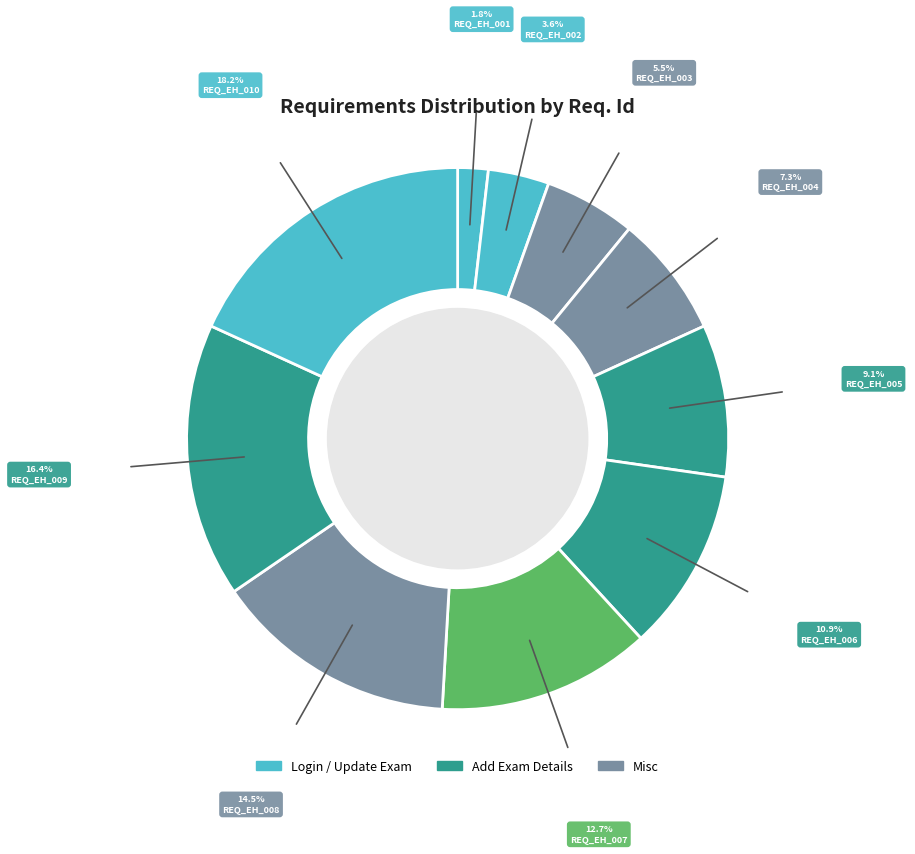

How many segments does this pie chart have?

10